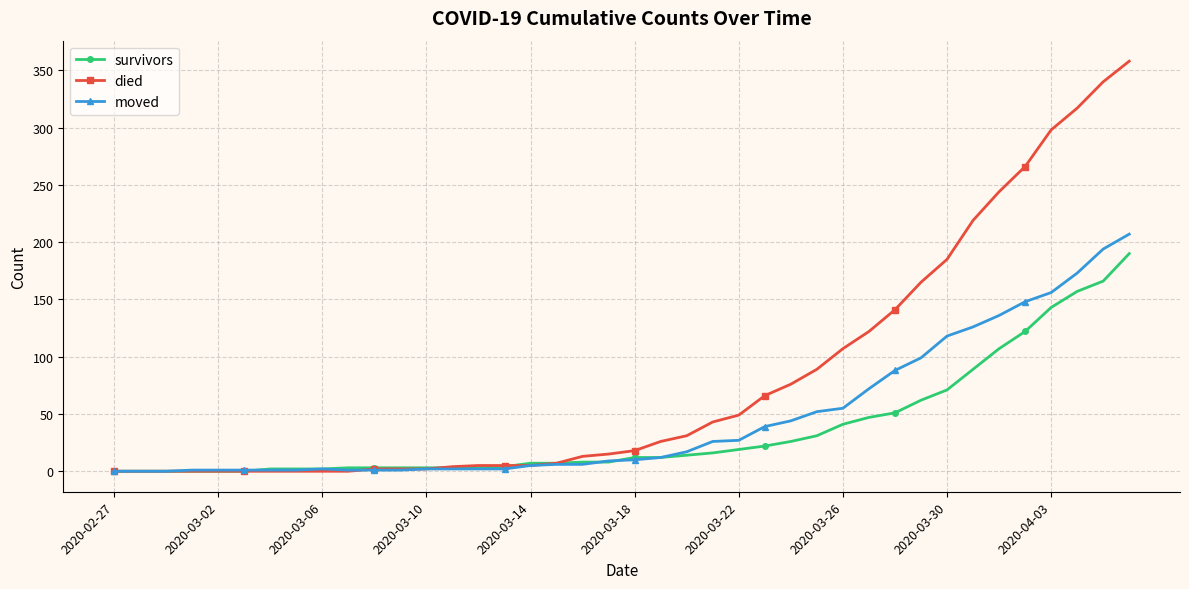

Rank the series by their average value, from lowest to highest.

survivors, moved, died